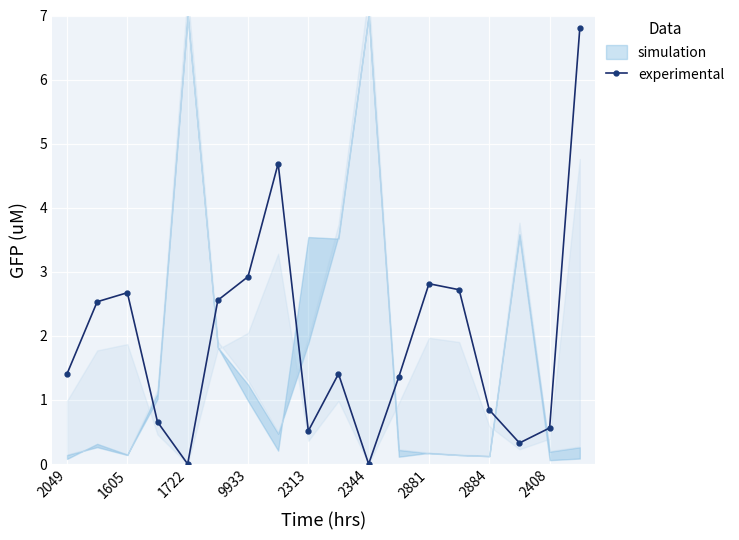

What is the highest value of the experimental series?

6.8